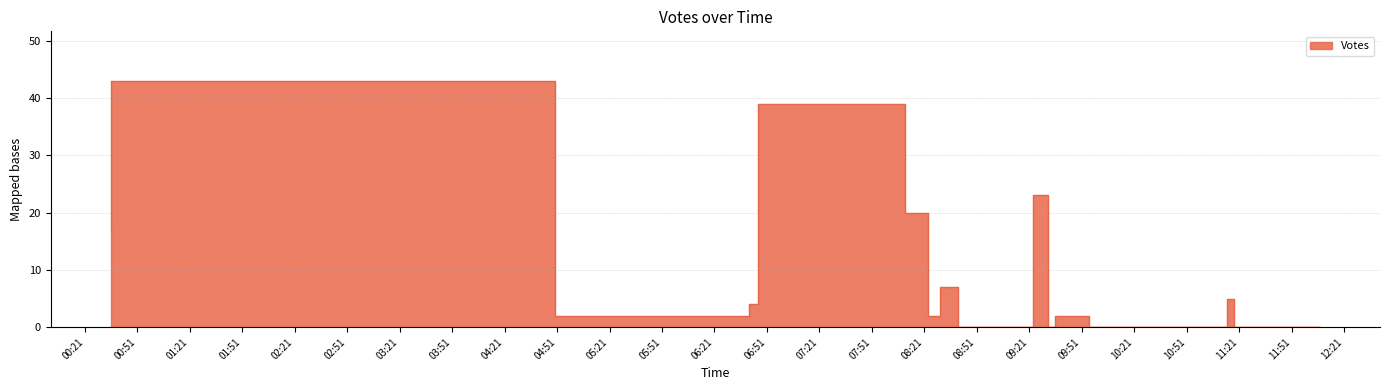

How many lines are shown in the chart?

1